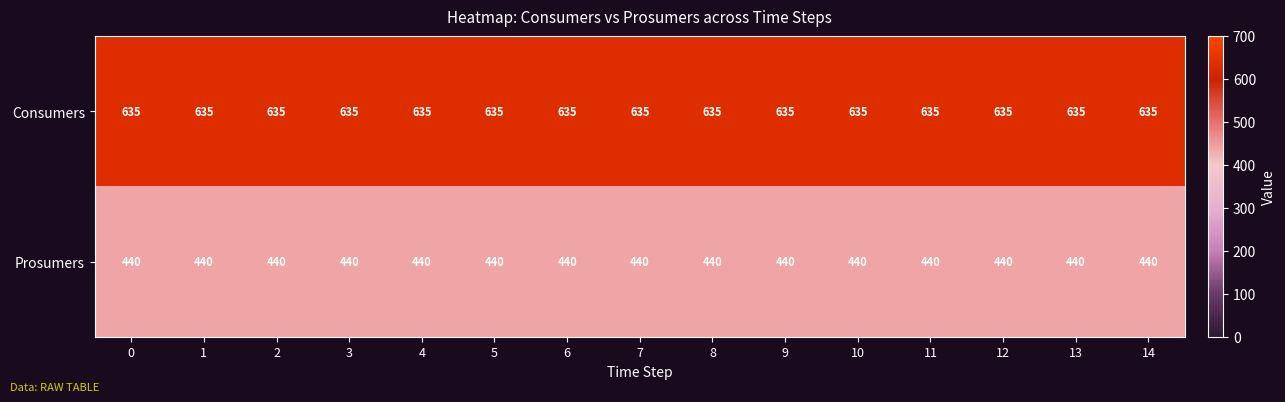

At 2, list the series in order from smallest to largest.

Prosumers, Consumers